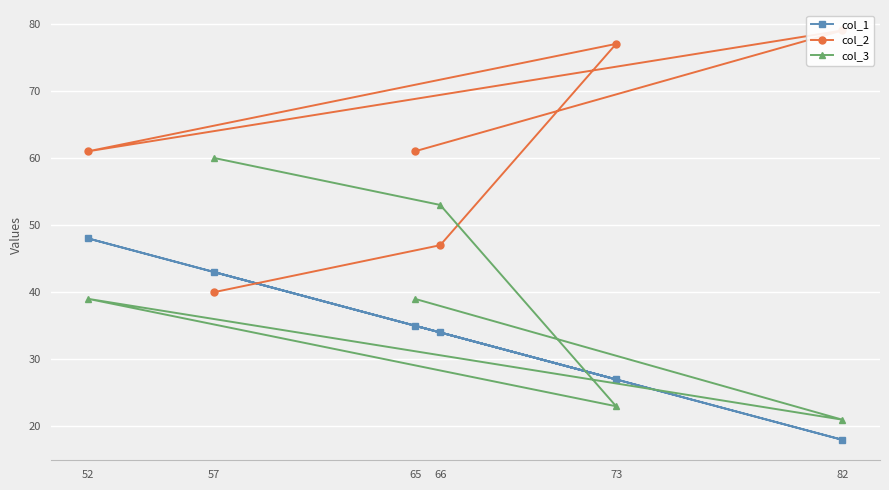

What is the value of the col_1 point at the 4th from the left?

34